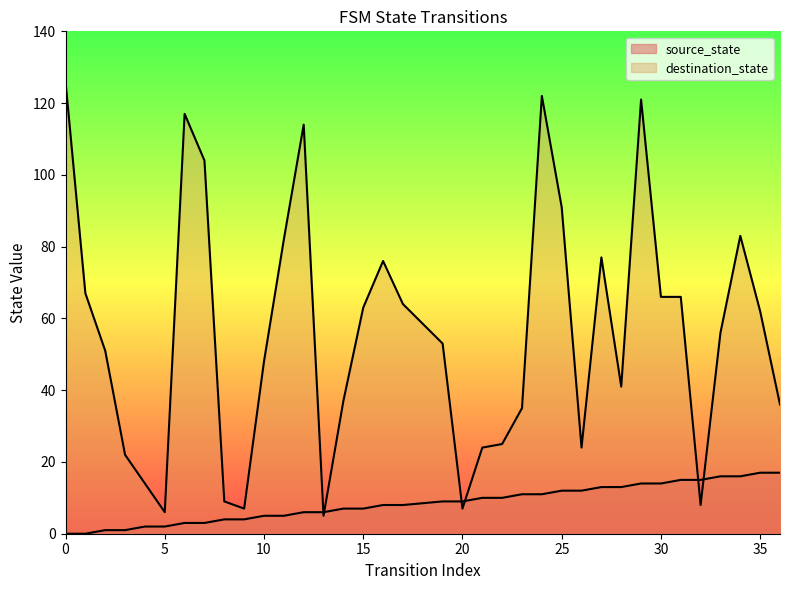

Which has a higher value, 11 or 33?

33